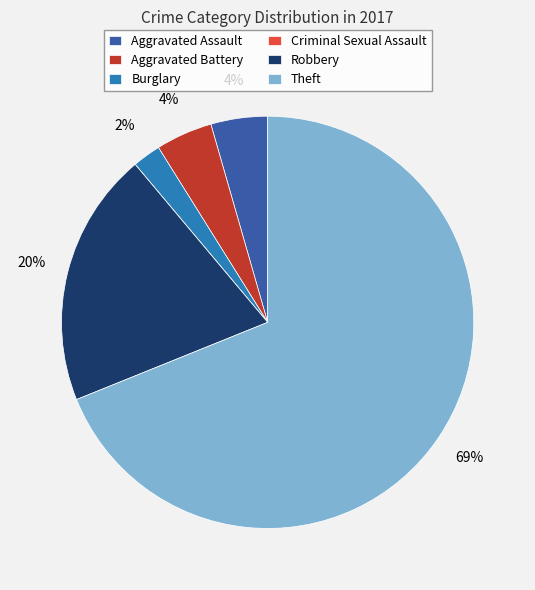

To the nearest percent, what is the average slice percentage?

17%